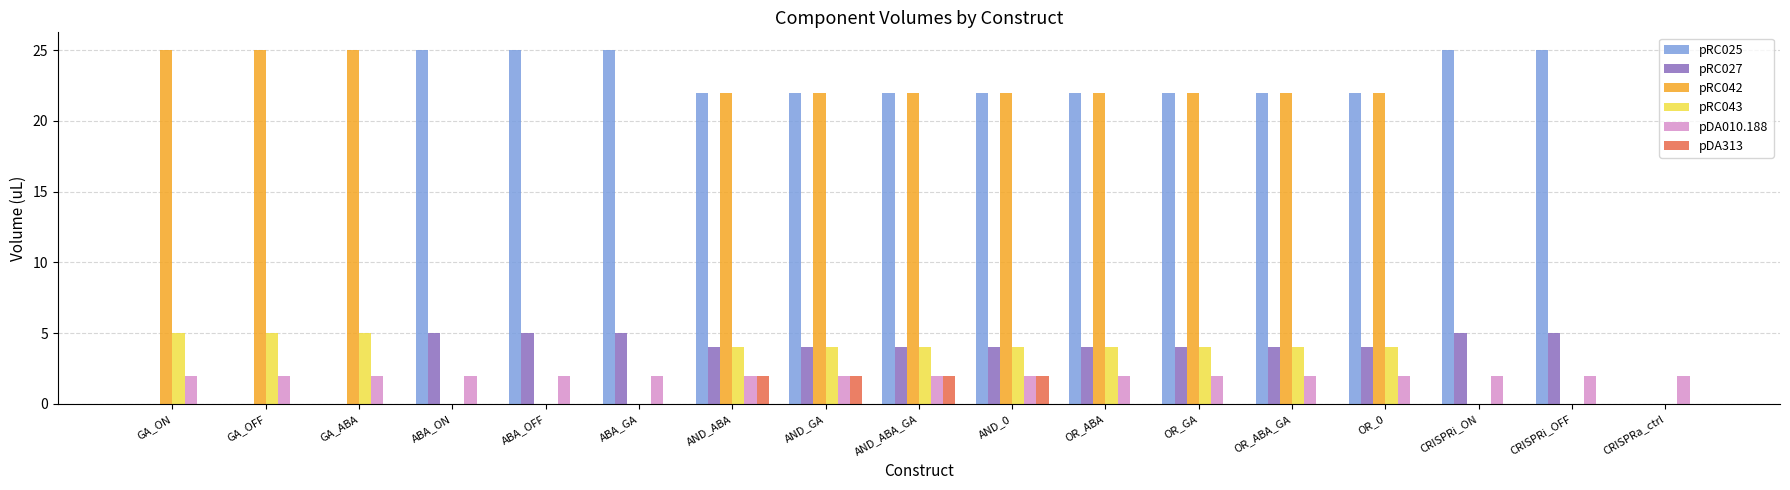

Which series has the largest total across all categories?

pRC025